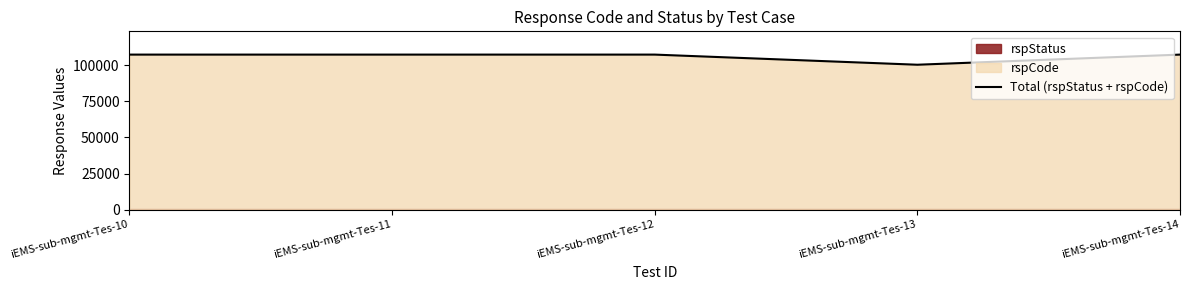

The value at iEMS-sub-mgmt-Tes-11 is 107202. True or false?

True